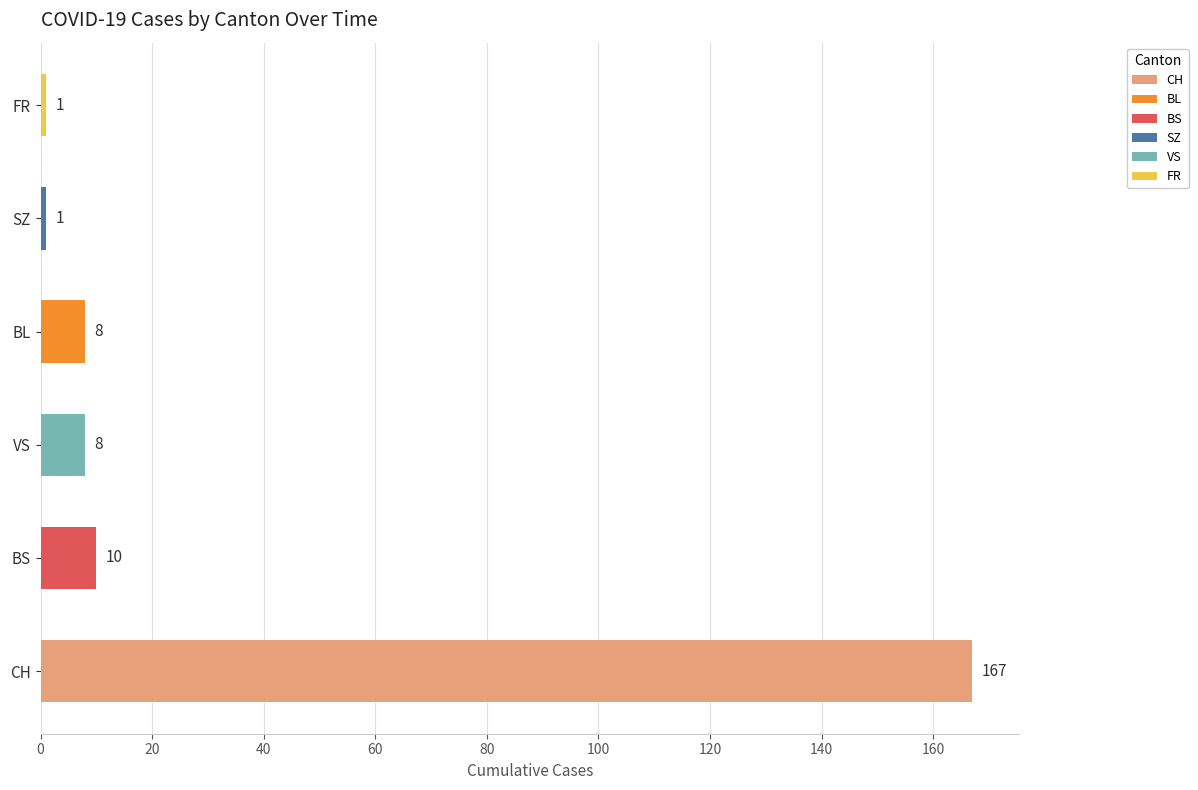

Which series has the largest total across all categories?

CH